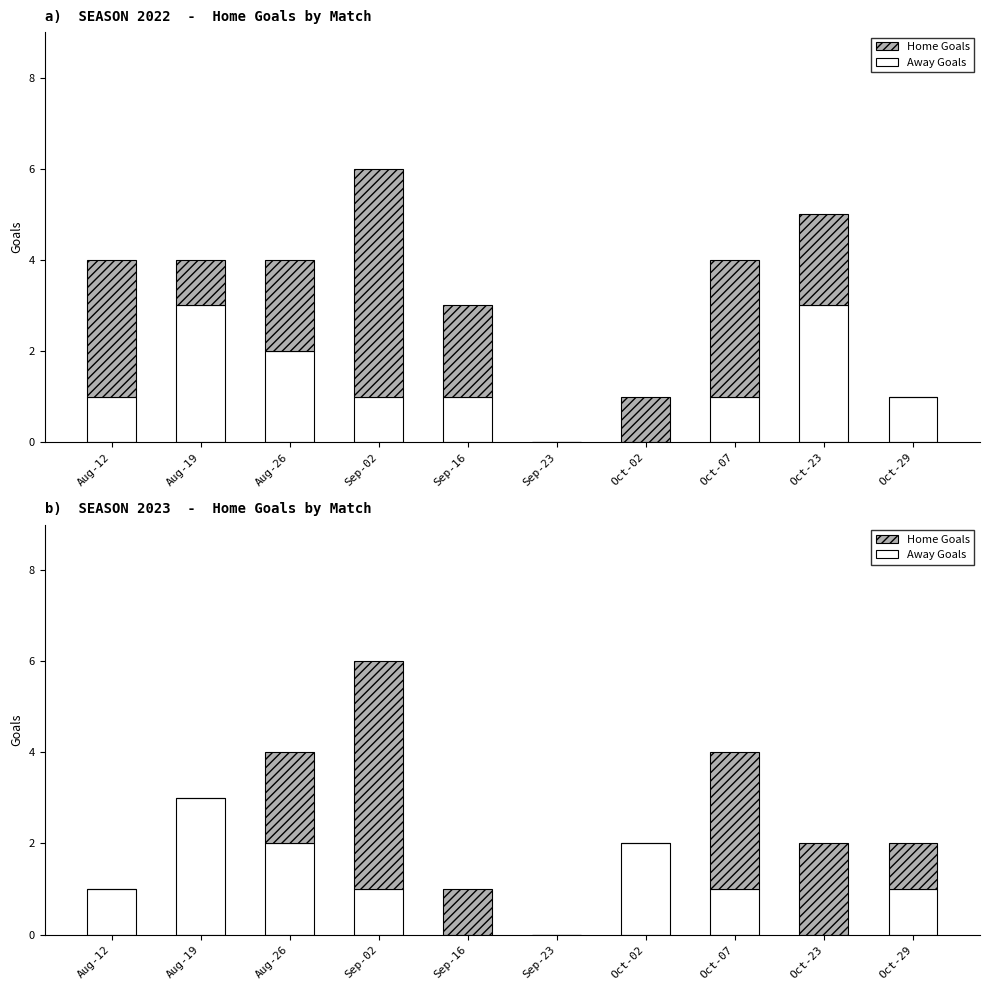

Rank the series at Aug-26 from highest to lowest value.

Away Goals, Home Goals